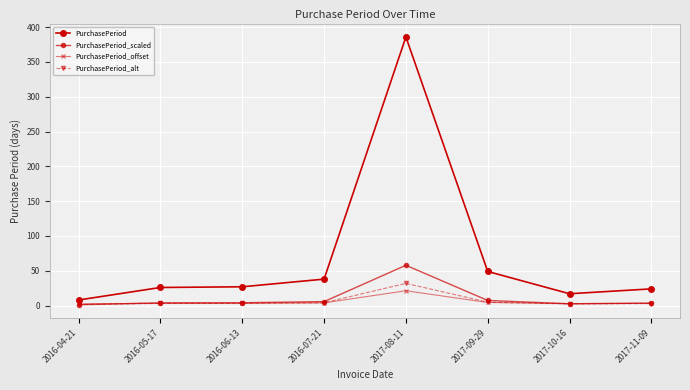

At which category does PurchasePeriod_scaled reach its first local peak?

2017-08-11